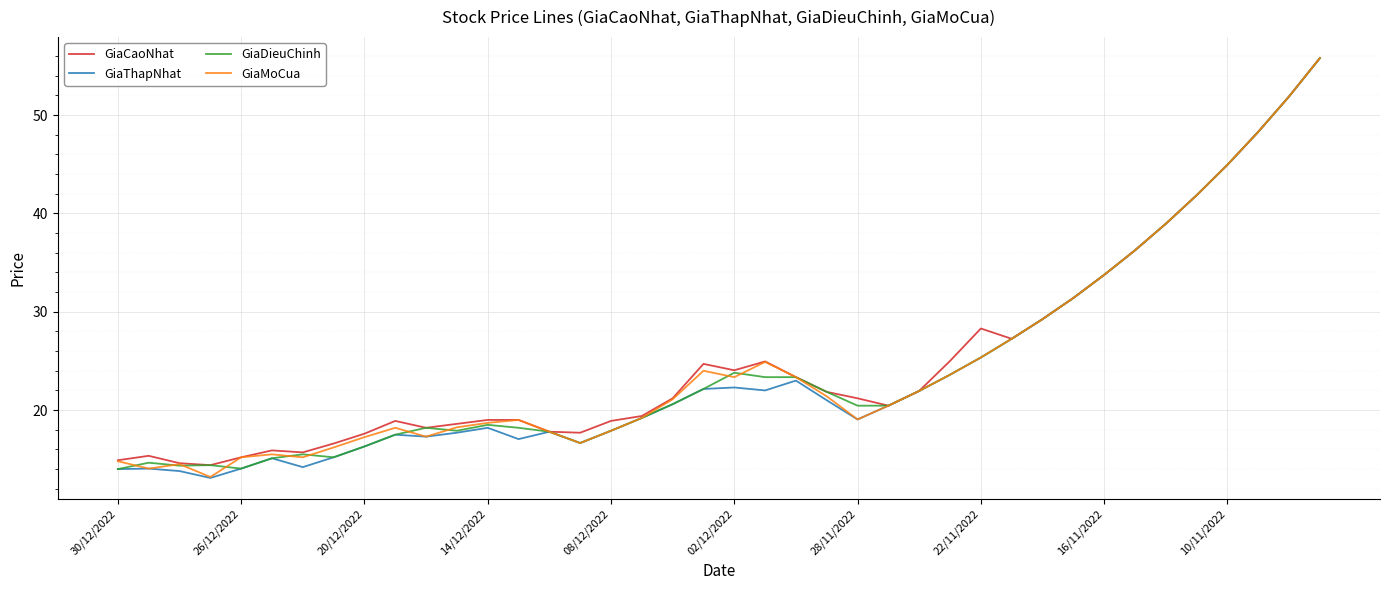

Which series has the largest total across all categories?

GiaCaoNhat